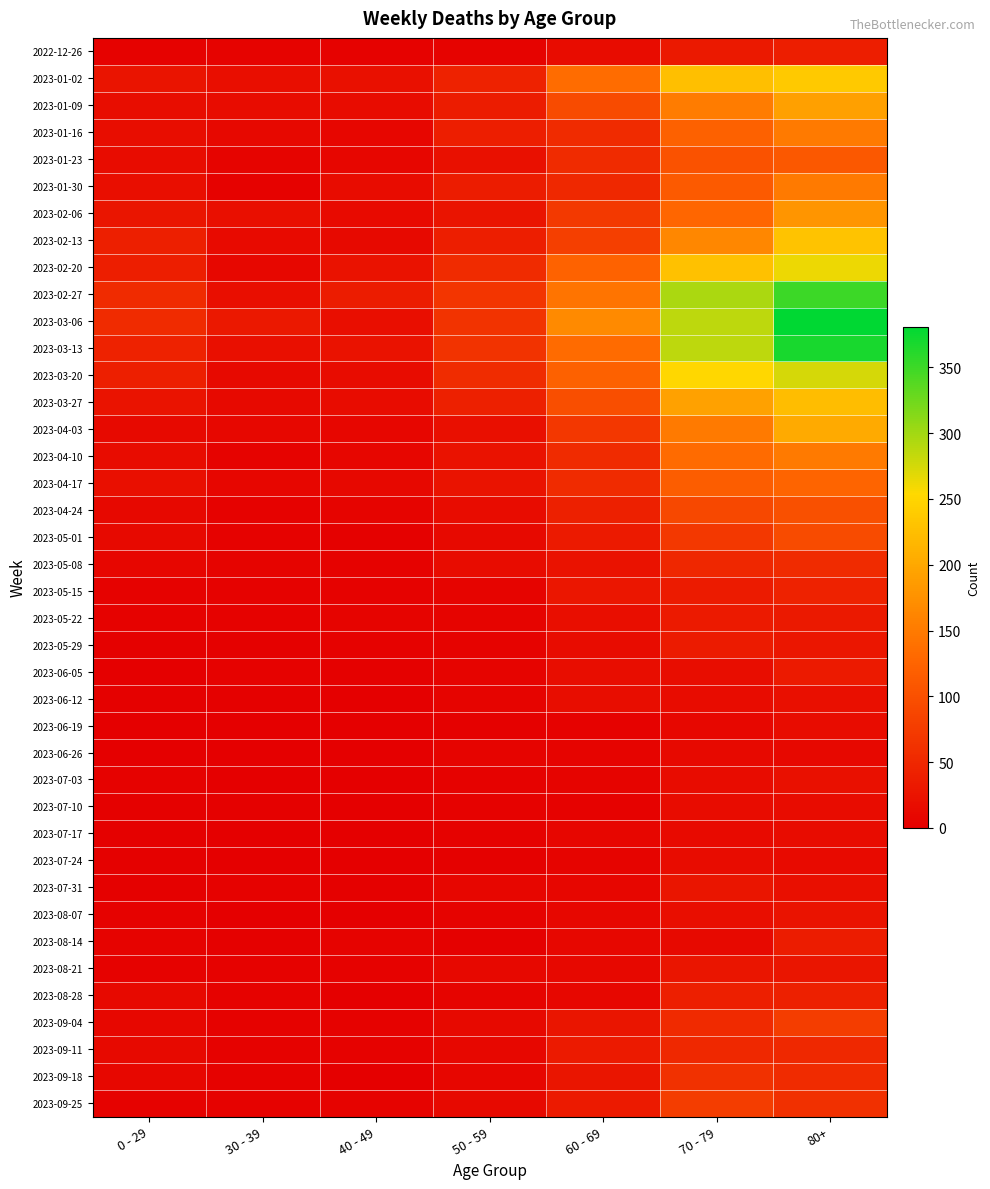

Which series has the largest total across all categories?

2023-03-06